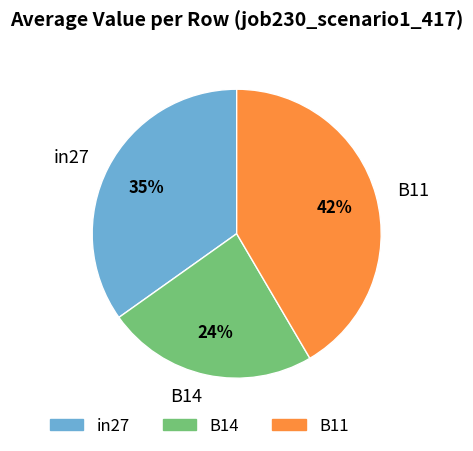

To the nearest percent, what is the average slice percentage?

33%